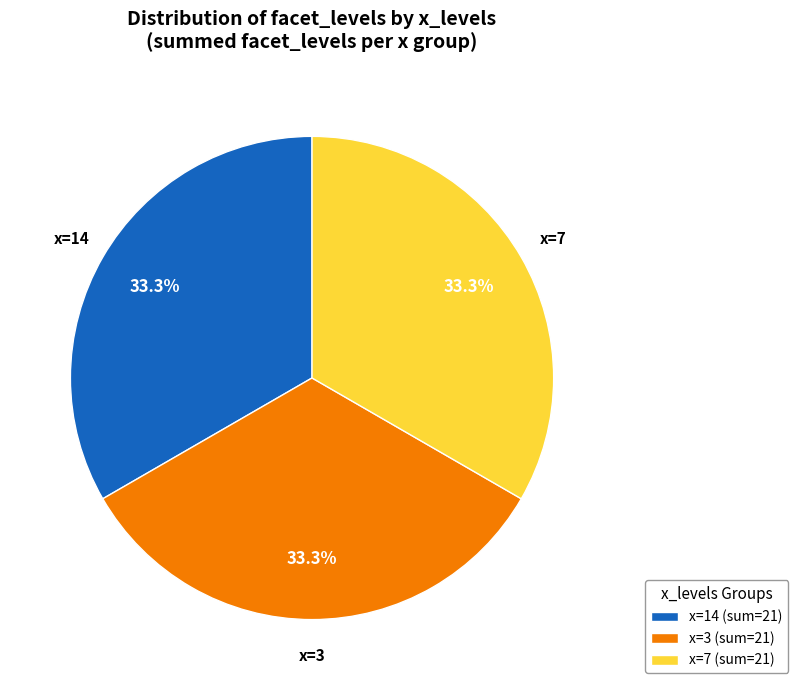

Is there any slice that represents more than half of the pie?

No